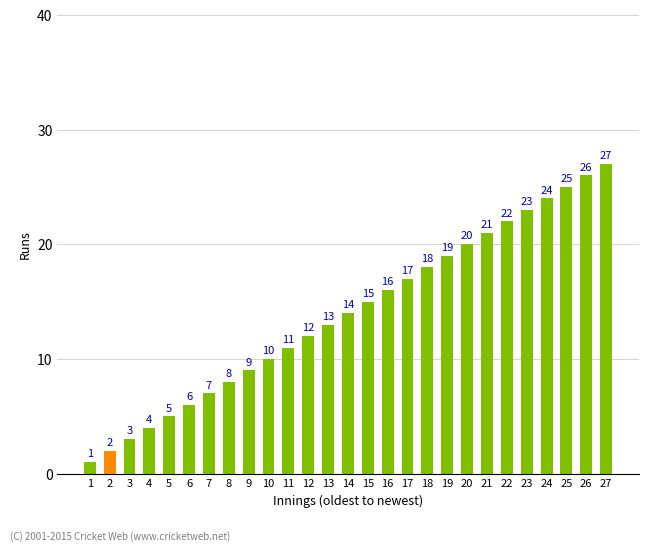

What is the change in value from 15 to 25?

+10